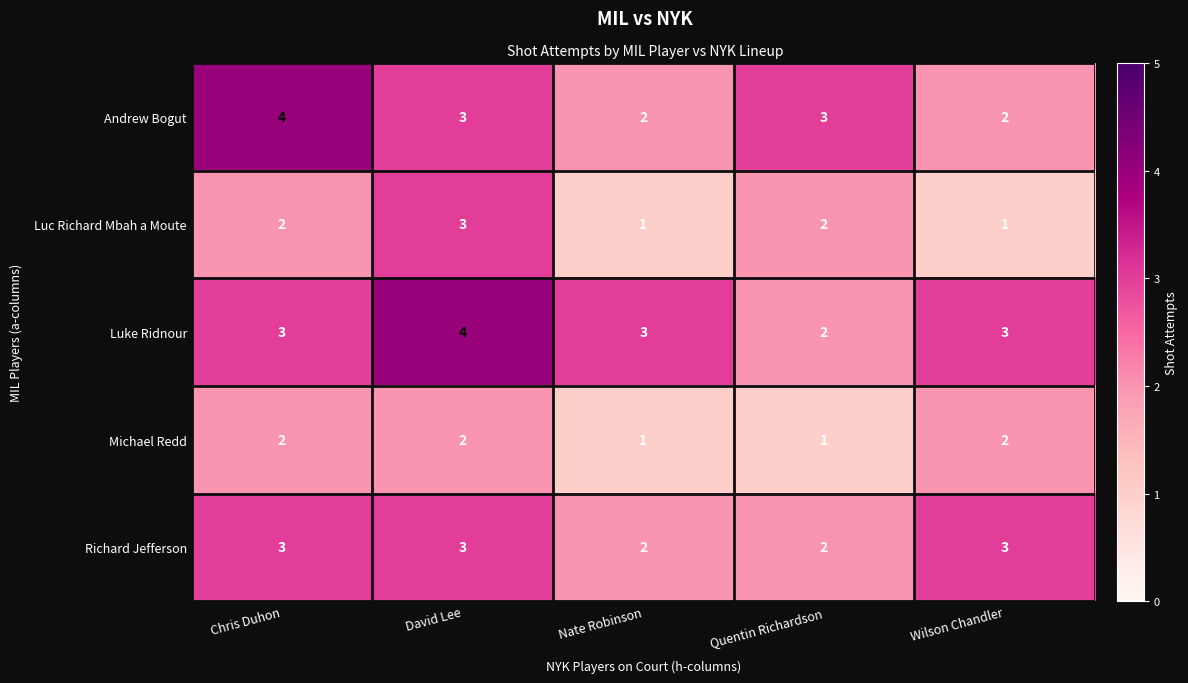

Reading left to right, extract all data points from this chart.

Andrew Bogut: 4	3	2	3	2
Luc Richard Mbah a Moute: 2	3	1	2	1
Luke Ridnour: 3	4	3	2	3
Michael Redd: 2	2	1	1	2
Richard Jefferson: 3	3	2	2	3